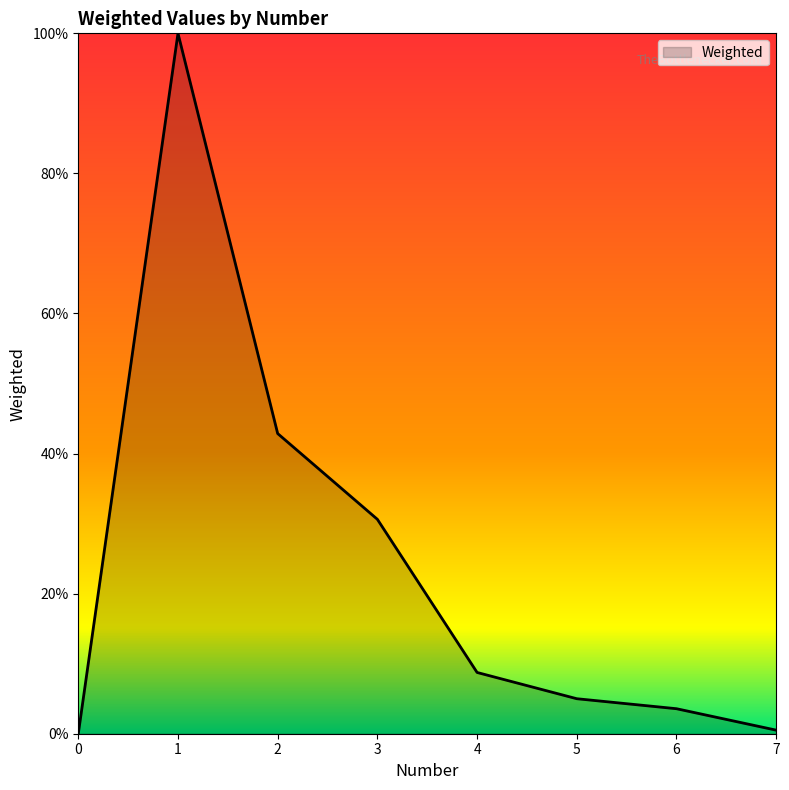

Reading left to right, what are all the values shown in this chart?

0.0	1.0	0.4	0.3	0.1	0.0	0.0	0.0